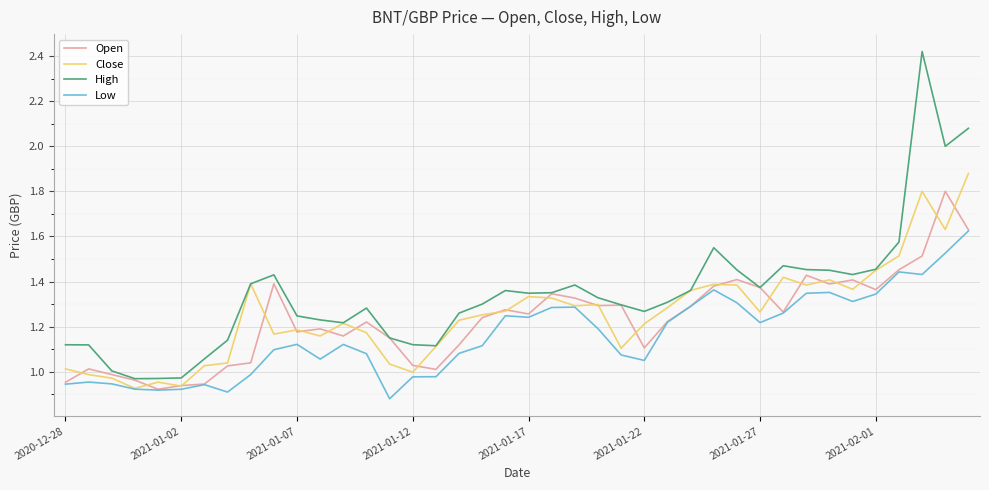

Which series has the largest range (max minus min)?

High